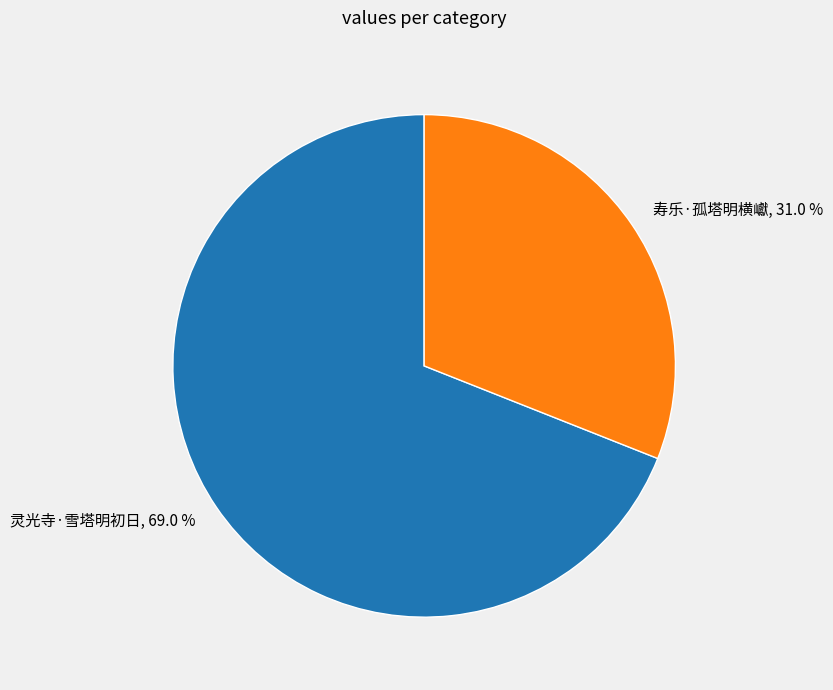

Rank the categories by value from highest to lowest.

灵光寺·雪塔明初日, 寿乐·孤塔明横巘